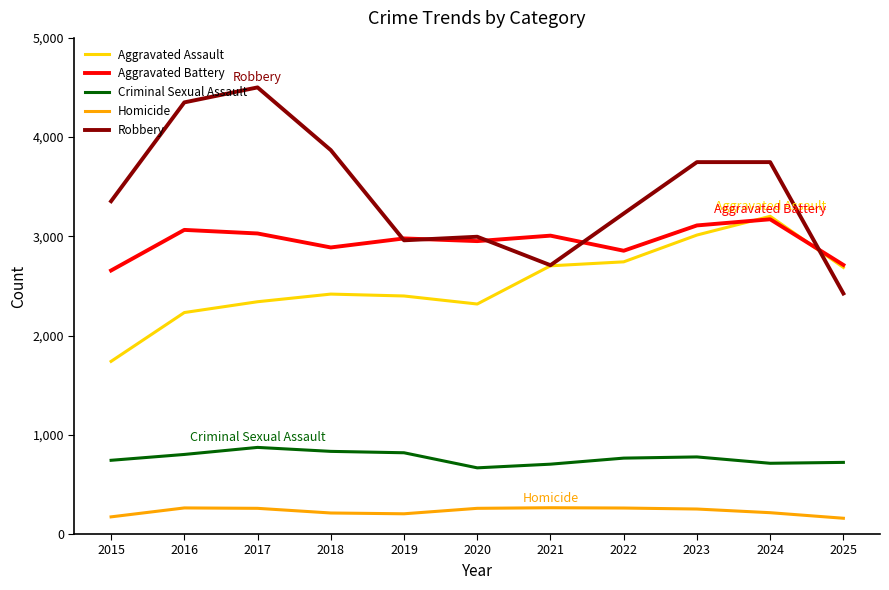

True or false: Robbery and Criminal Sexual Assault cross at least once.

False